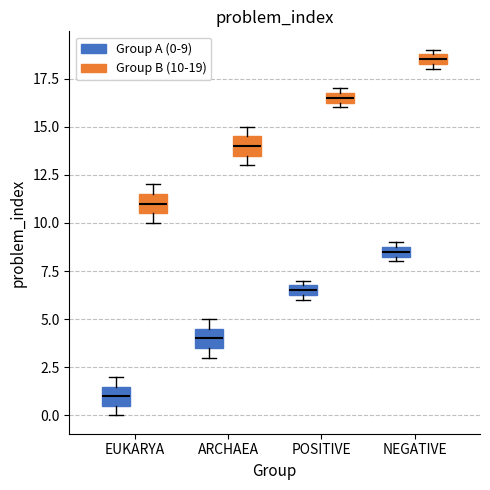

Where is the lower edge of the box for EUKARYA (Group A (0-9)) on the y-axis? The values are not printed on the chart, so give them approximately, as read against the axis.

0.5